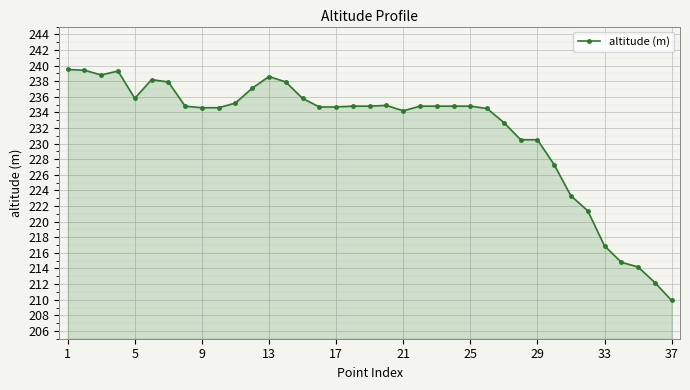

What is the minimum value shown in the chart?

209.9